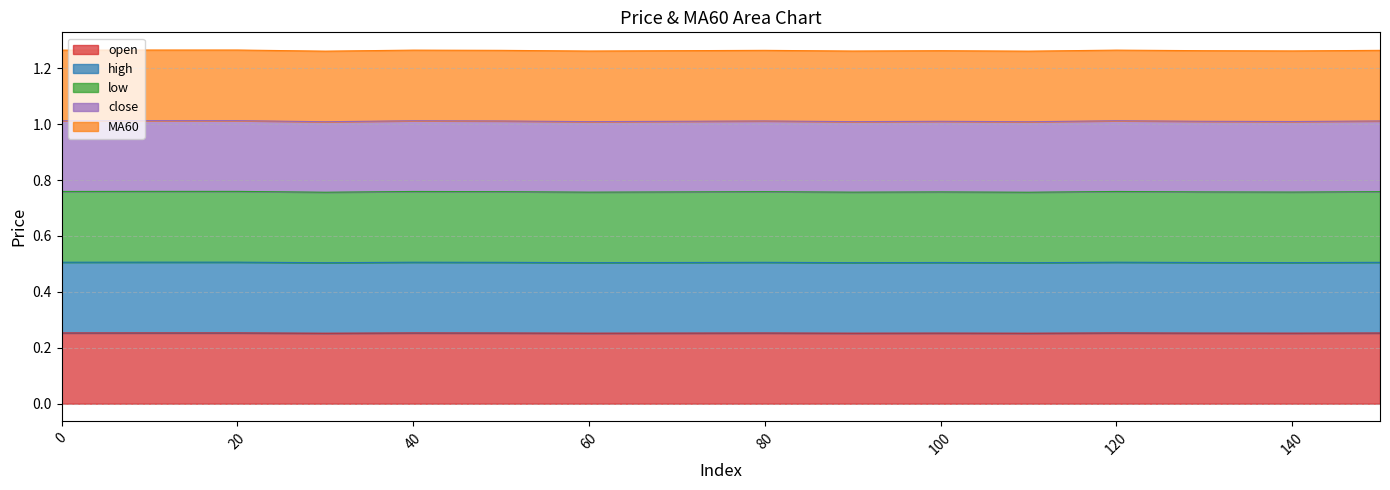

What is the value of the high point at the 12th from the left?

0.5